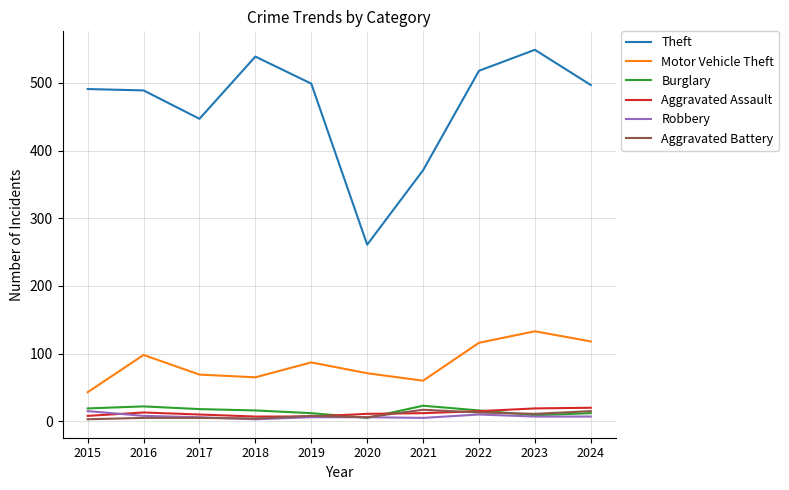

Is it true that Aggravated Battery equals 11 at 2023?

True